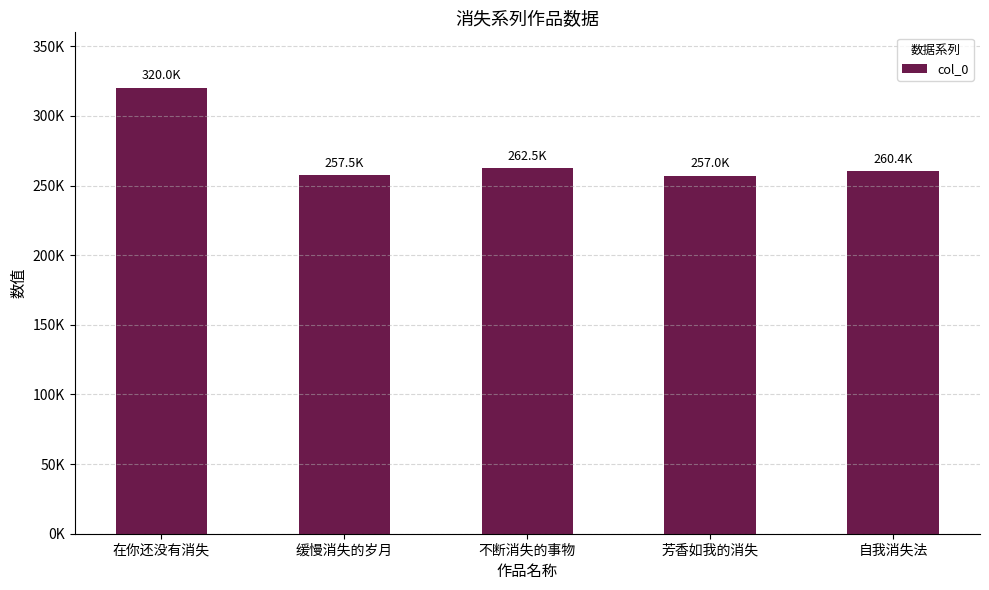

At which category does the chart reach its peak across all series?

在你还没有消失